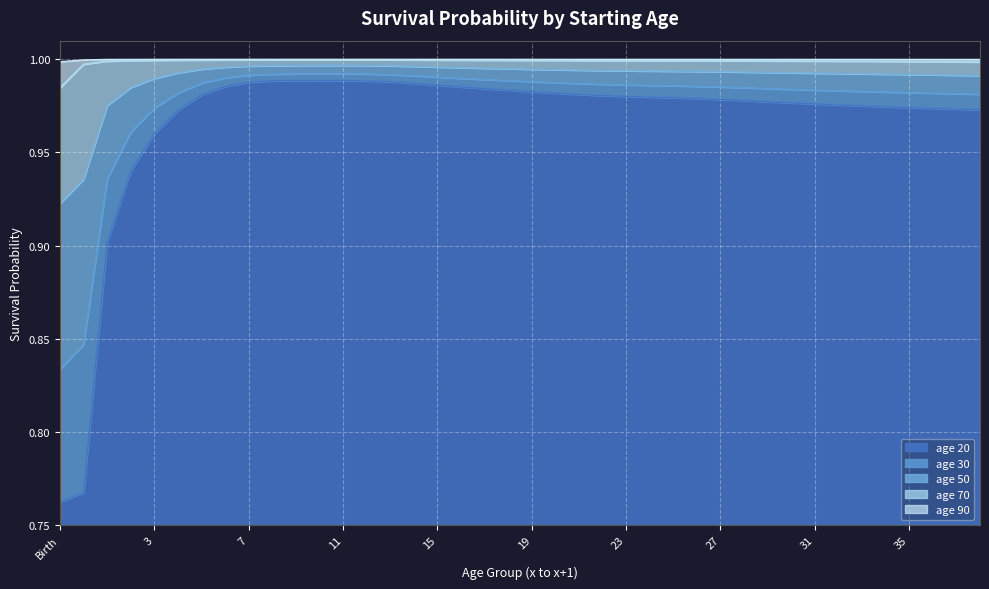

What is the value of the age 90 point at the 32nd from the left?

1.0